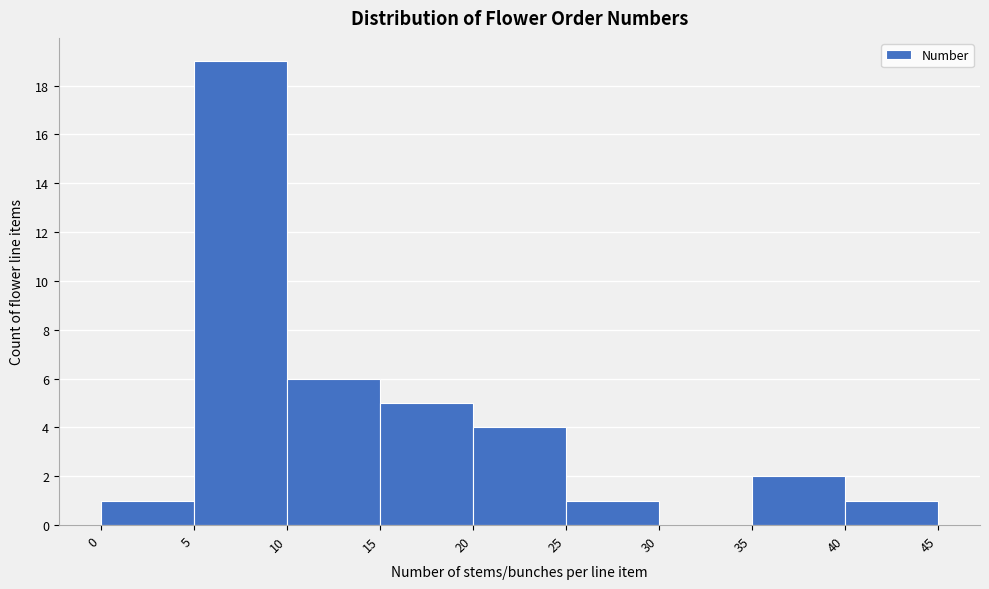

Over which range of the x-axis is the bar tallest?

5 to 10